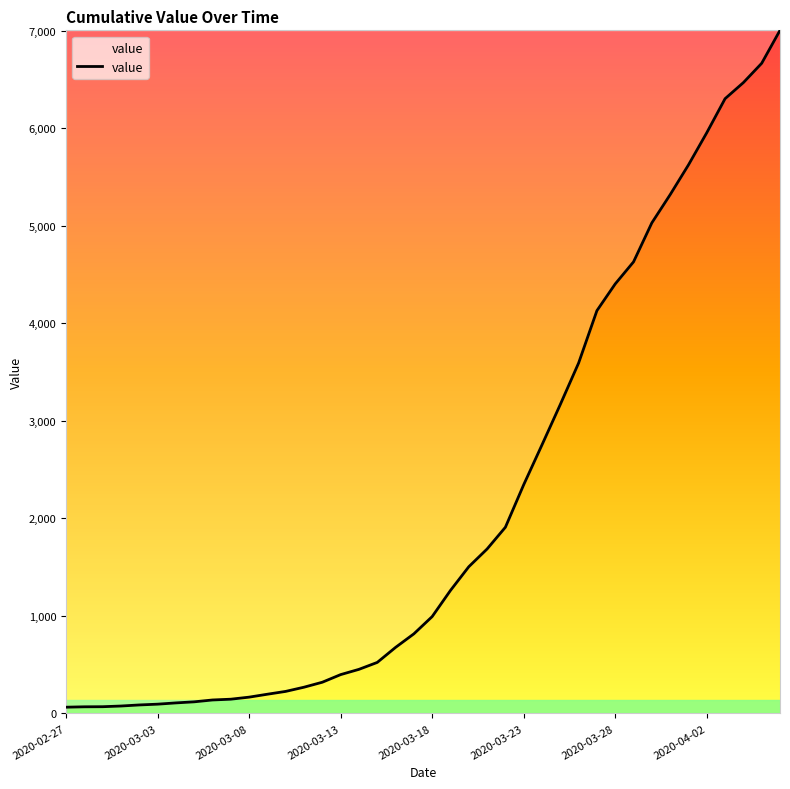

What is the maximum value shown in the chart?

7004